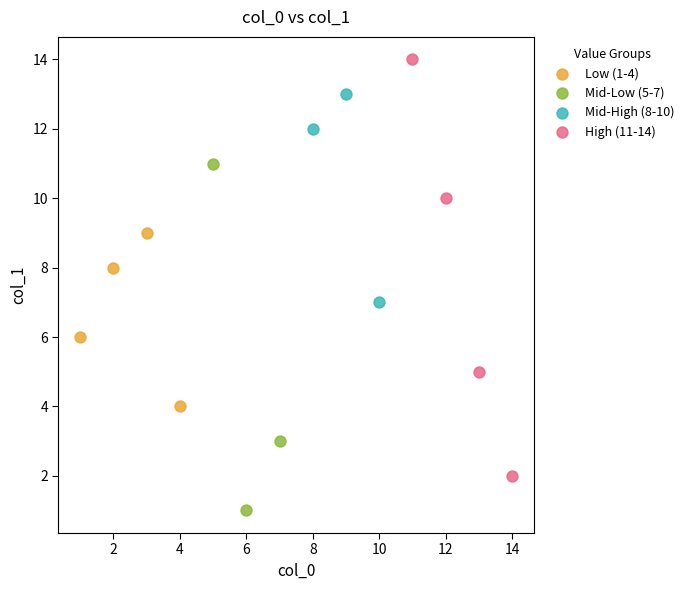

What are all the series names shown in the legend?

Low (1-4), Mid-Low (5-7), Mid-High (8-10), High (11-14)